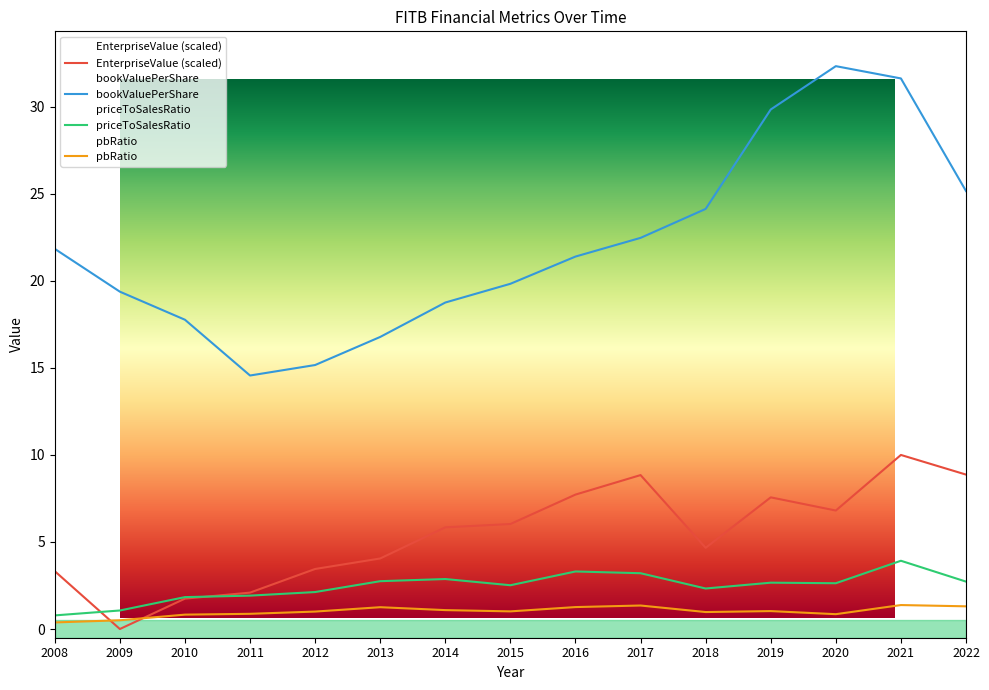

After their last crossing, which series has the higher values: priceToSalesRatio or EnterpriseValue?

EnterpriseValue